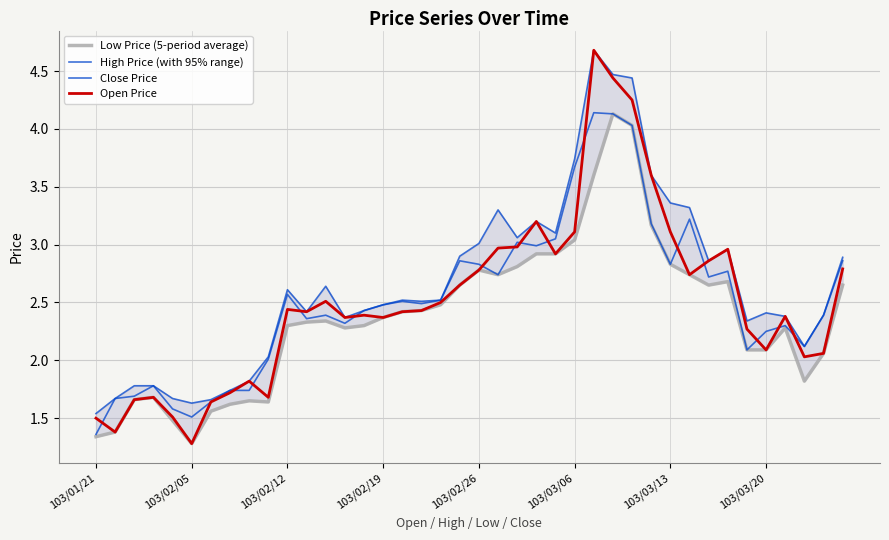

Is the value of Open Price at 16 greater than the value of High Price (with 95% range) at 25?

No